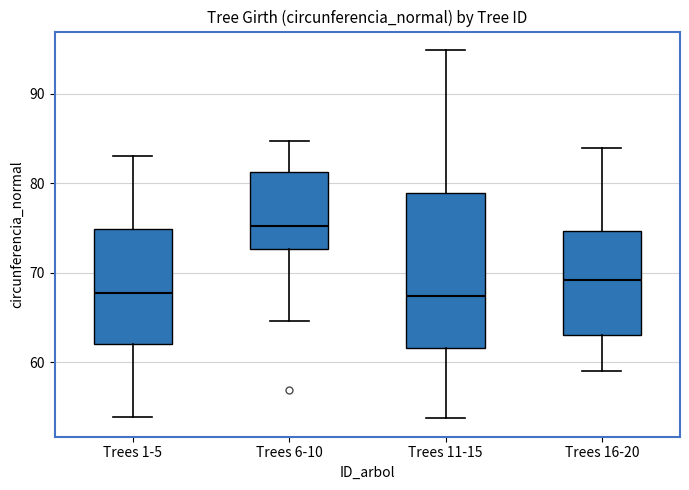

Where does the upper whisker of the box for Trees 16-20 end on the y-axis? The values are not printed on the chart, so give them approximately, as read against the axis.

84